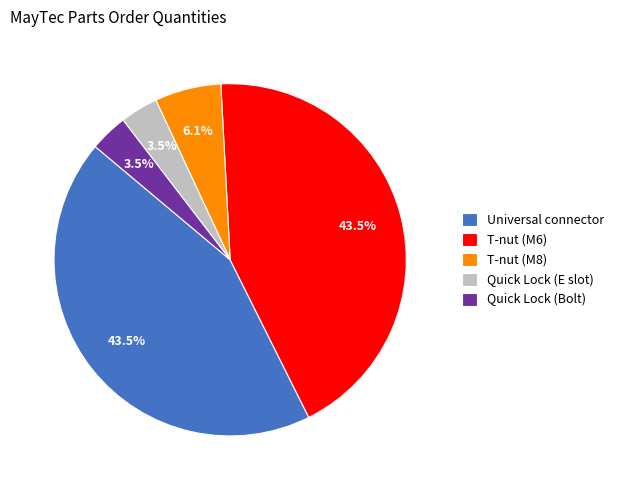

How many segments does this pie chart have?

5